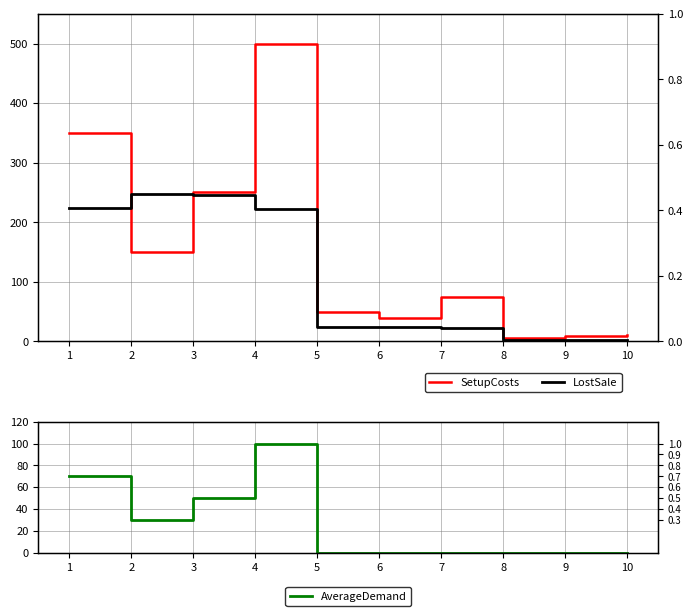

What is the total value across all series at 7?

97.0